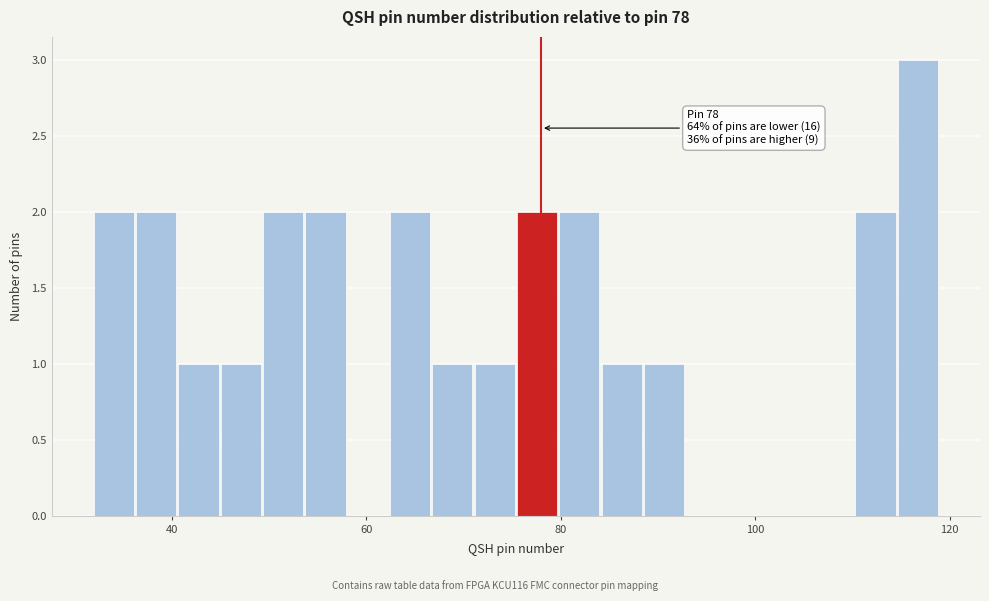

Read against the x-axis, roughly where is the centre of the tallest bar?

116